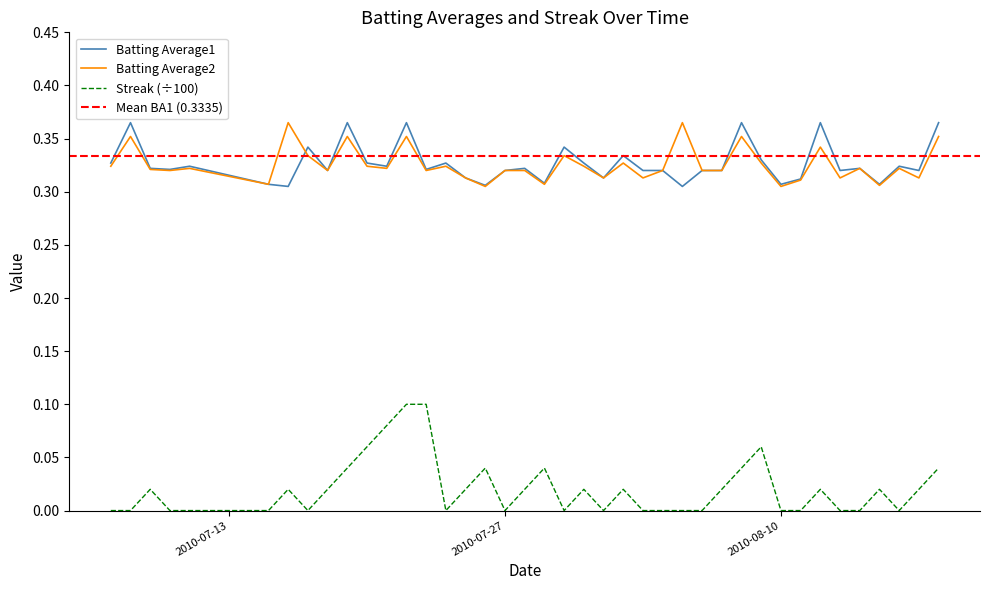

Rank the categories by Streak value from lowest to highest.

2010-07-07, 2010-07-08, 2010-07-10, 2010-07-11, 2010-07-15, 2010-07-17, 2010-07-24, 2010-07-27, 2010-07-30, 2010-08-01, 2010-08-03, 2010-08-04, 2010-08-05, 2010-08-06, 2010-08-10, 2010-08-11, 2010-08-13, 2010-08-14, 2010-08-16, 2010-07-09, 2010-07-16, 2010-07-18, 2010-07-25, 2010-07-28, 2010-07-31, 2010-08-02, 2010-08-07, 2010-08-12, 2010-08-15, 2010-08-17, 2010-07-19, 2010-07-26, 2010-07-29, 2010-08-08, 2010-08-18, 2010-07-20, 2010-08-09, 2010-07-21, 2010-07-22, 2010-07-23